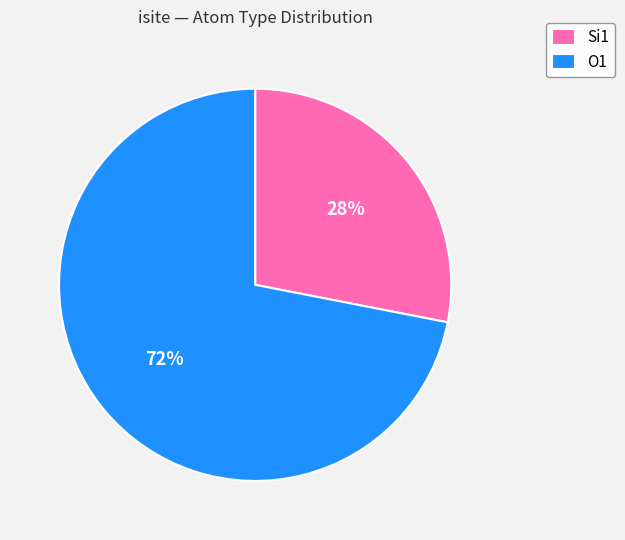

What is the smallest slice in the pie chart?

Si1